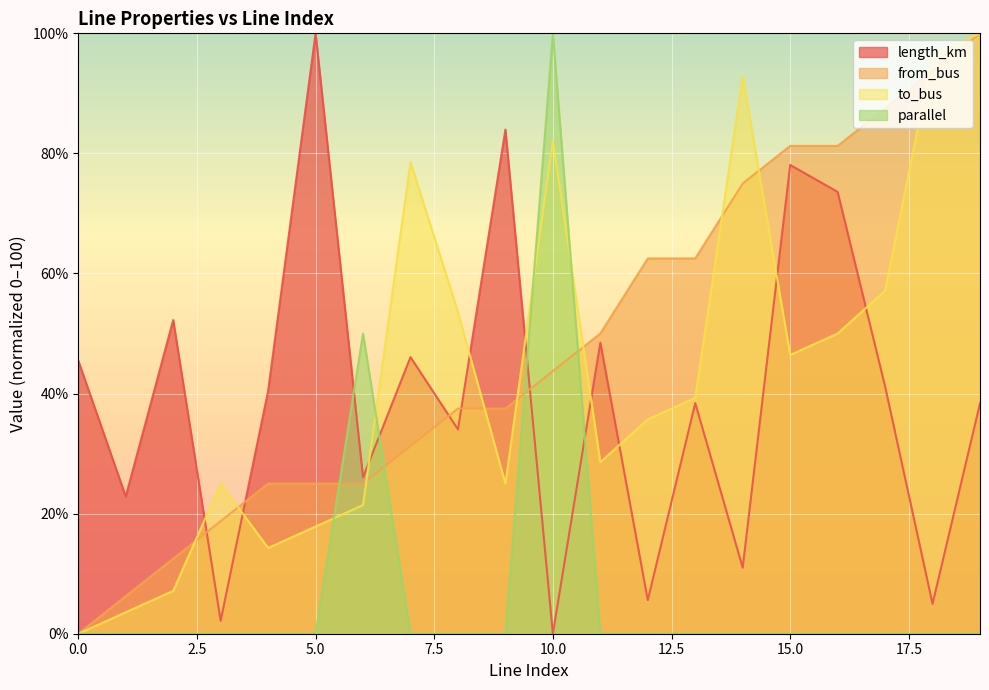

Reading left to right, extract all data points from this chart.

length_km: 0=45.5	1=22.9	2=52.2	3=2.2	4=40.4	5=100.0	6=26.1	7=46.1	8=34.0	9=84.0	10=0.0	11=48.5	12=5.6	13=38.4	14=11.0	15=78.1	16=73.6	17=41.2	18=5.0	19=38.4
from_bus: 0=0.0	1=6.2	2=12.5	3=18.8	4=25.0	5=25.0	6=25.0	7=31.2	8=37.5	9=37.5	10=43.8	11=50.0	12=62.5	13=62.5	14=75.0	15=81.2	16=81.2	17=87.5	18=93.8	19=100.0
to_bus: 0=0.0	1=3.6	2=7.1	3=25.0	4=14.3	5=17.9	6=21.4	7=78.6	8=53.6	9=25.0	10=82.1	11=28.6	12=35.7	13=39.3	14=92.9	15=46.4	16=50.0	17=57.1	18=96.4	19=100.0
parallel: 0=0.0	1=0.0	2=0.0	3=0.0	4=0.0	5=0.0	6=50.0	7=0.0	8=0.0	9=0.0	10=100.0	11=0.0	12=0.0	13=0.0	14=0.0	15=0.0	16=0.0	17=0.0	18=0.0	19=0.0